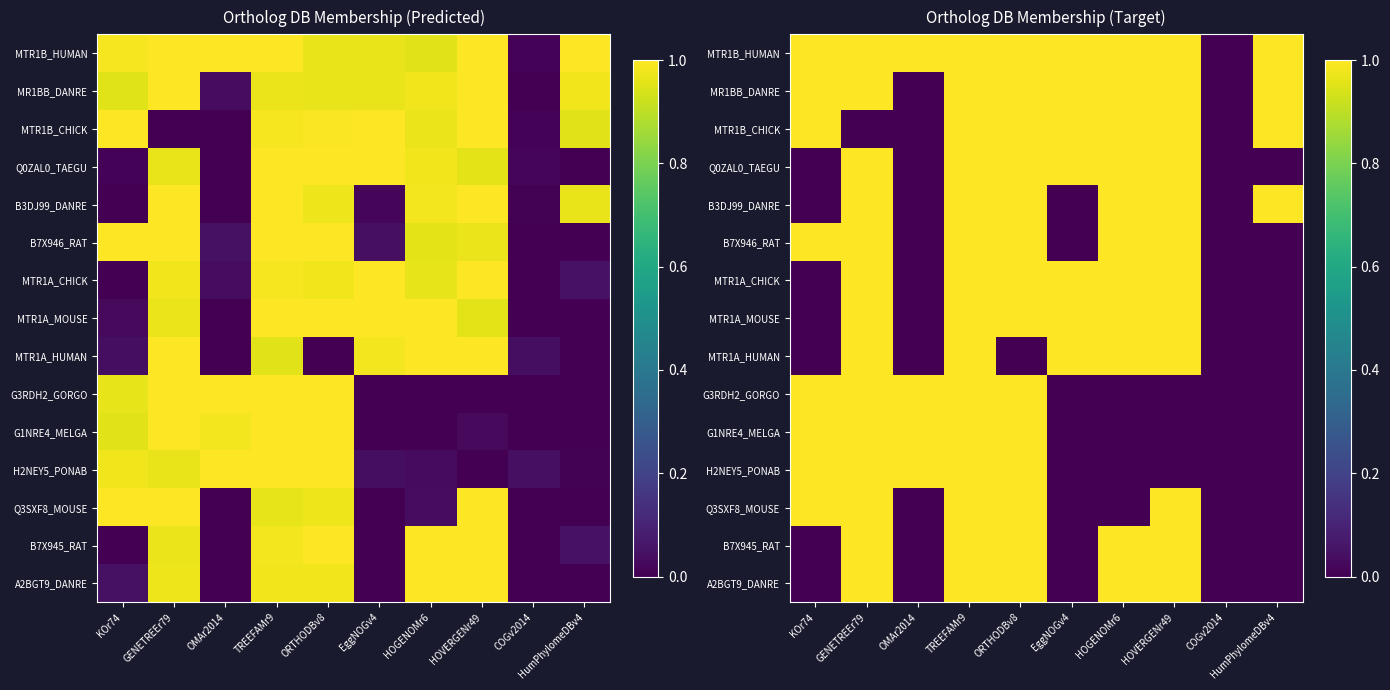

Count the B3DJ99_DANRE values in the range 0 to 1.

10